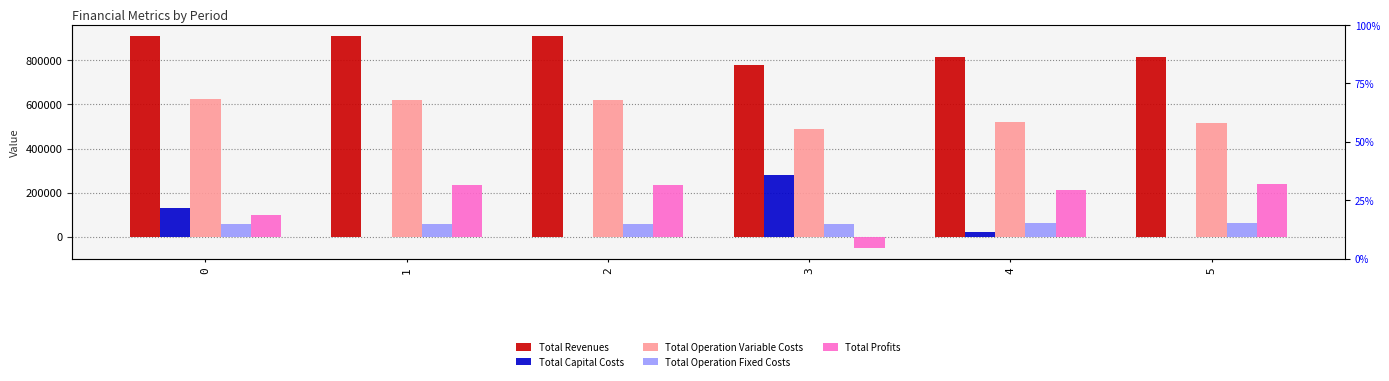

Is the value of Total Profits at 3 greater than the value of Total Operation Variable Costs at 5?

No